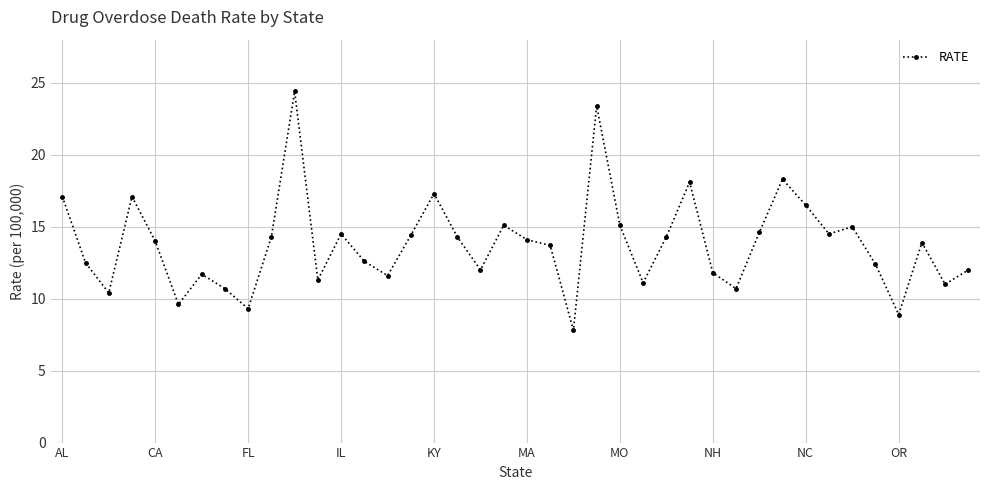

What is the maximum value shown in the chart?

24.4